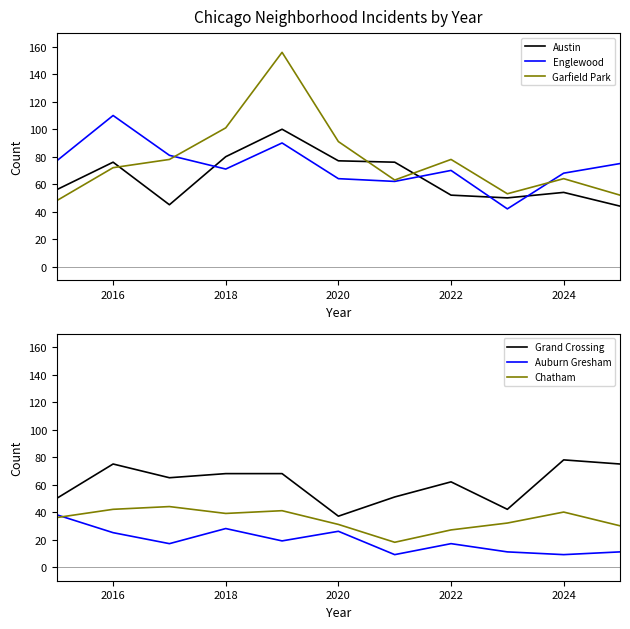

What is the highest value of the Austin series?

100